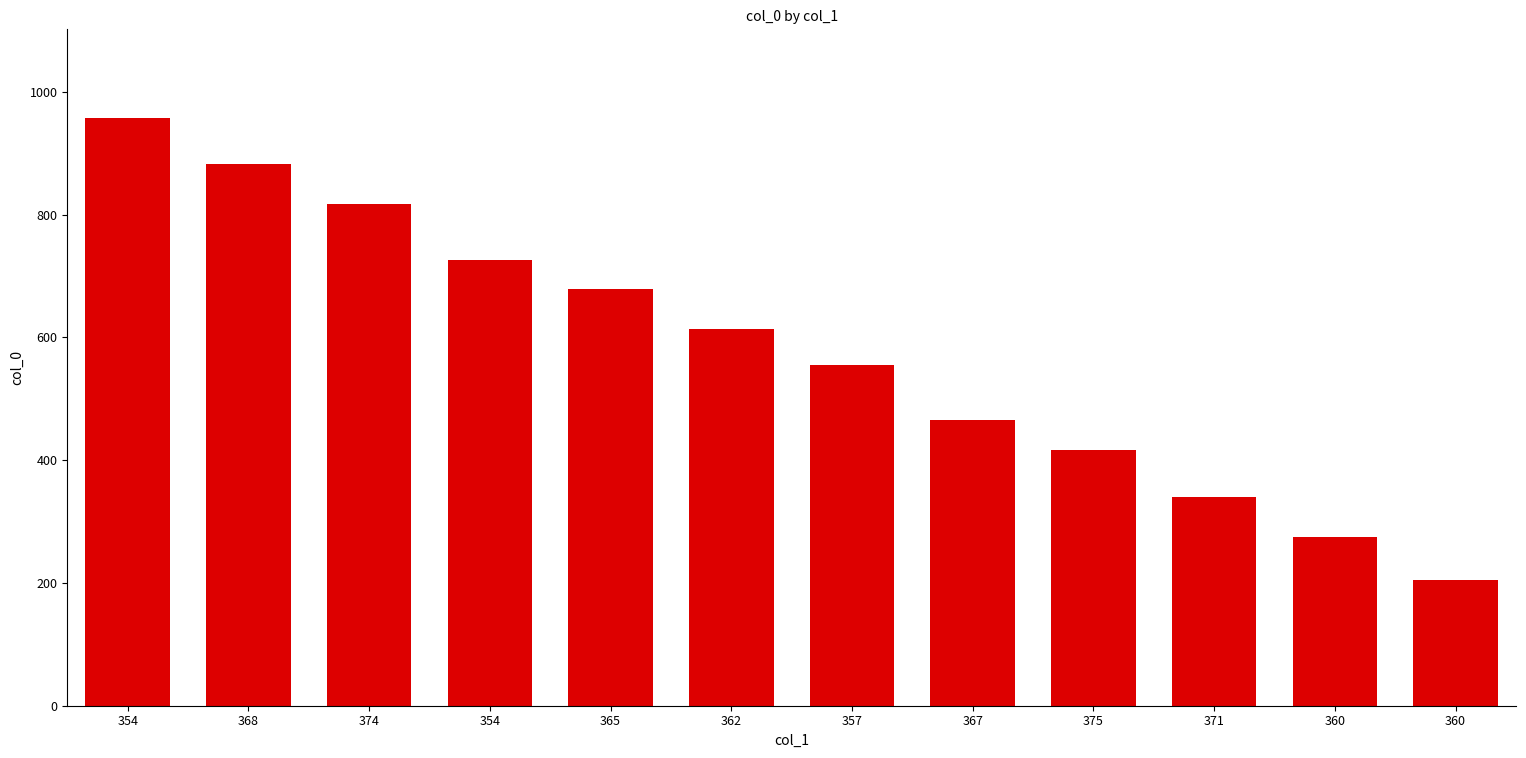

List the labels in order of value, smallest first.

360, 360, 371, 375, 367, 357, 362, 365, 354, 374, 368, 354